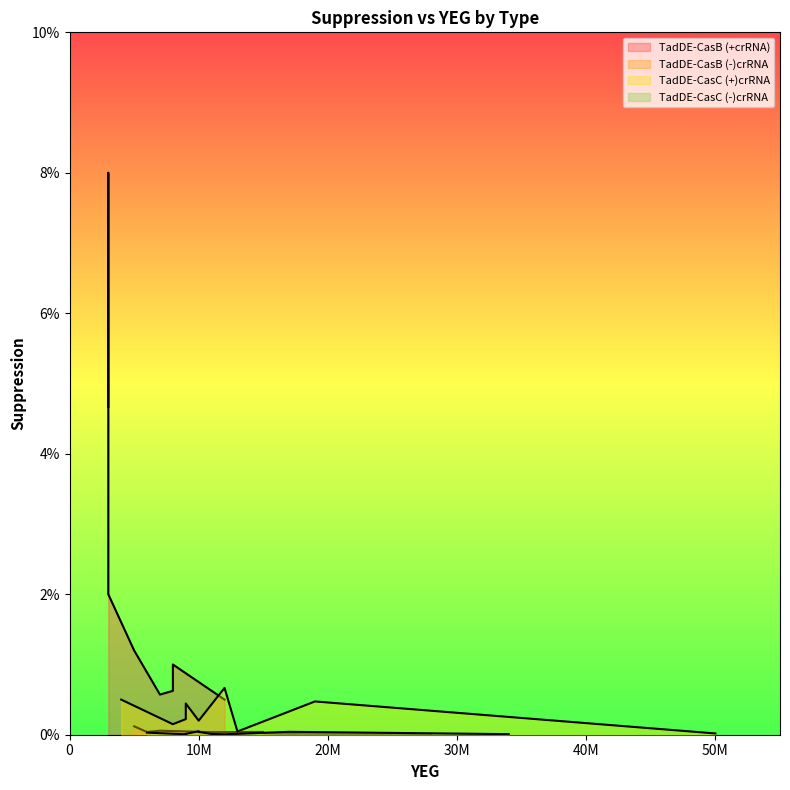

True or false: TadDE-CasB (+crRNA) has a value of 0.0 at 7.

True